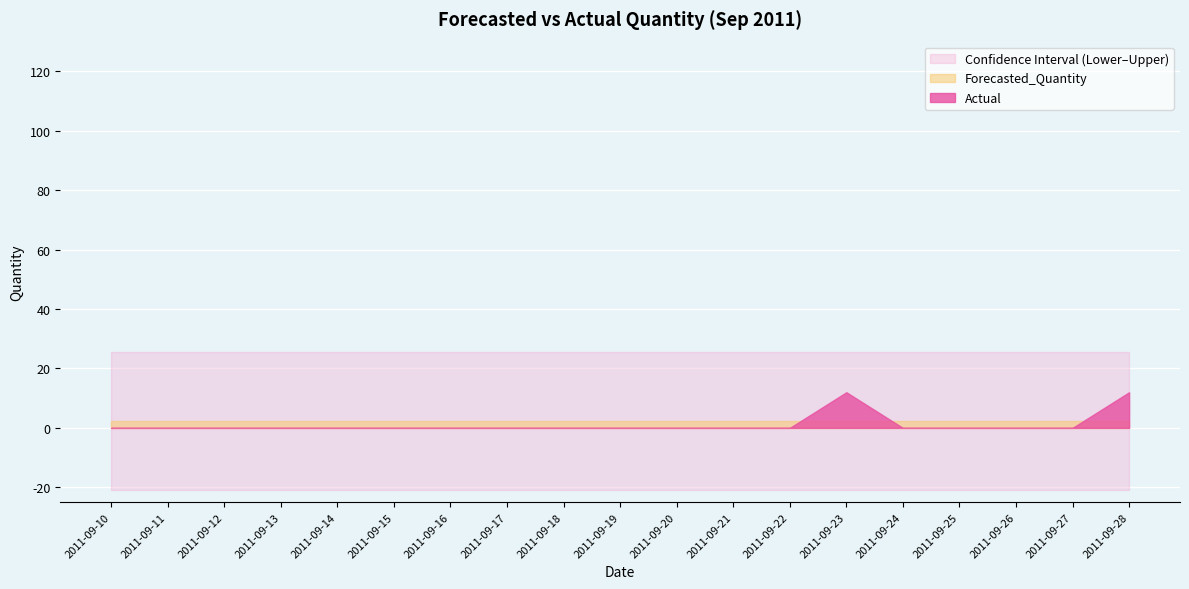

At 2011-09-27, list the series in order from largest to smallest.

Upper_Bound, Forecasted_Quantity, Actual, Lower_Bound